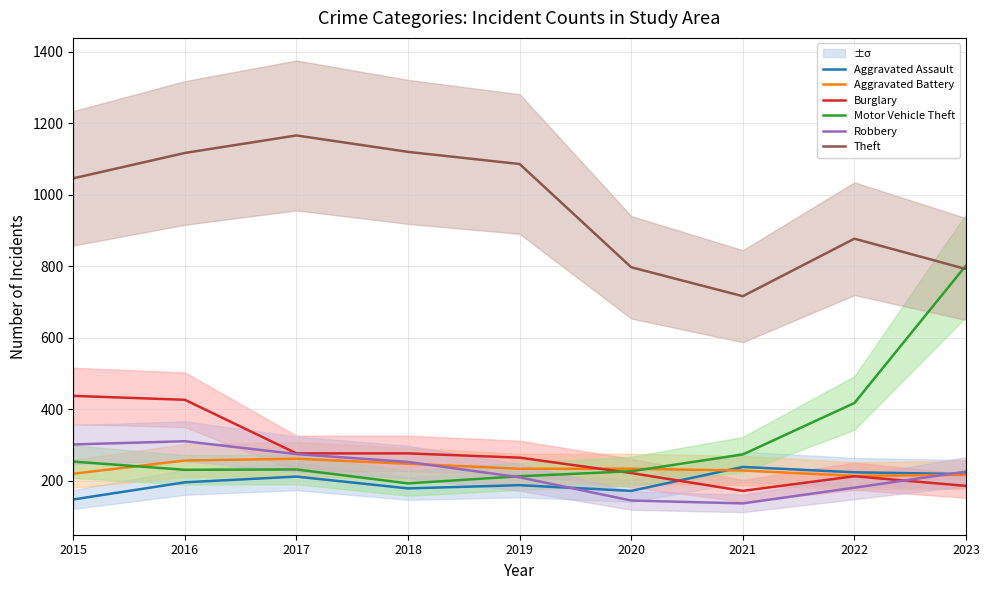

What is the average value of the Motor Vehicle Theft series?

315